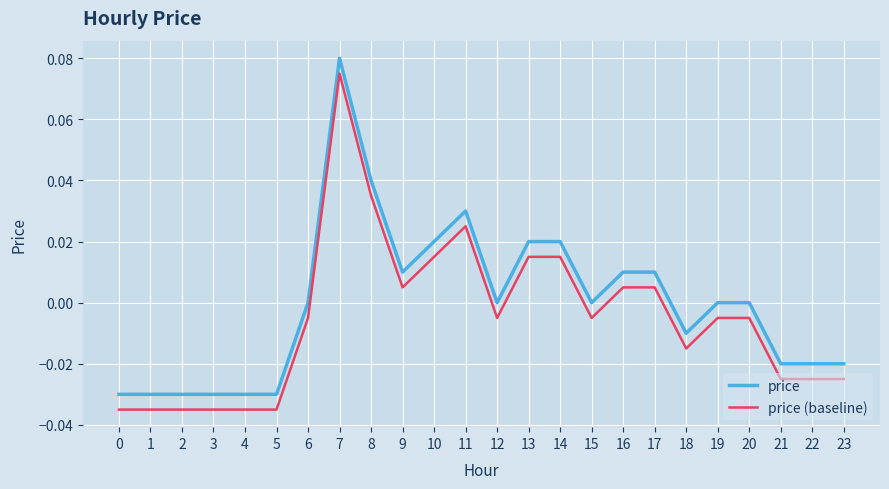

Is the value of price (baseline) at 23 greater than the value of price at 6?

No